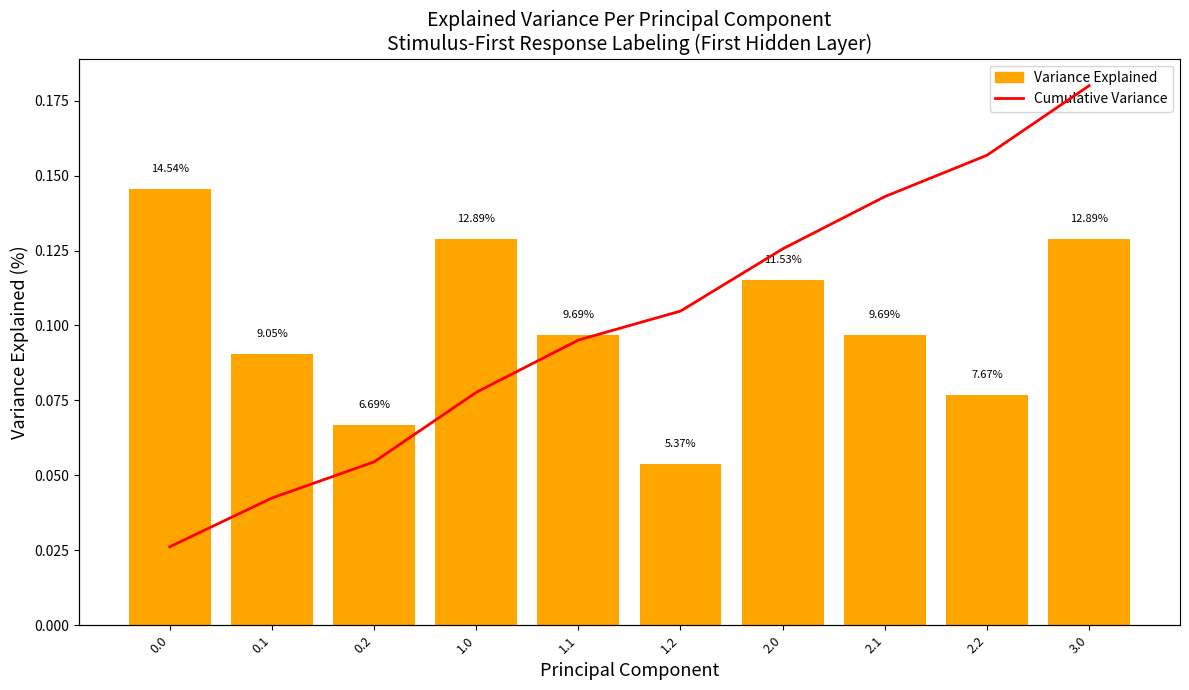

How many categories are shown in the chart?

10